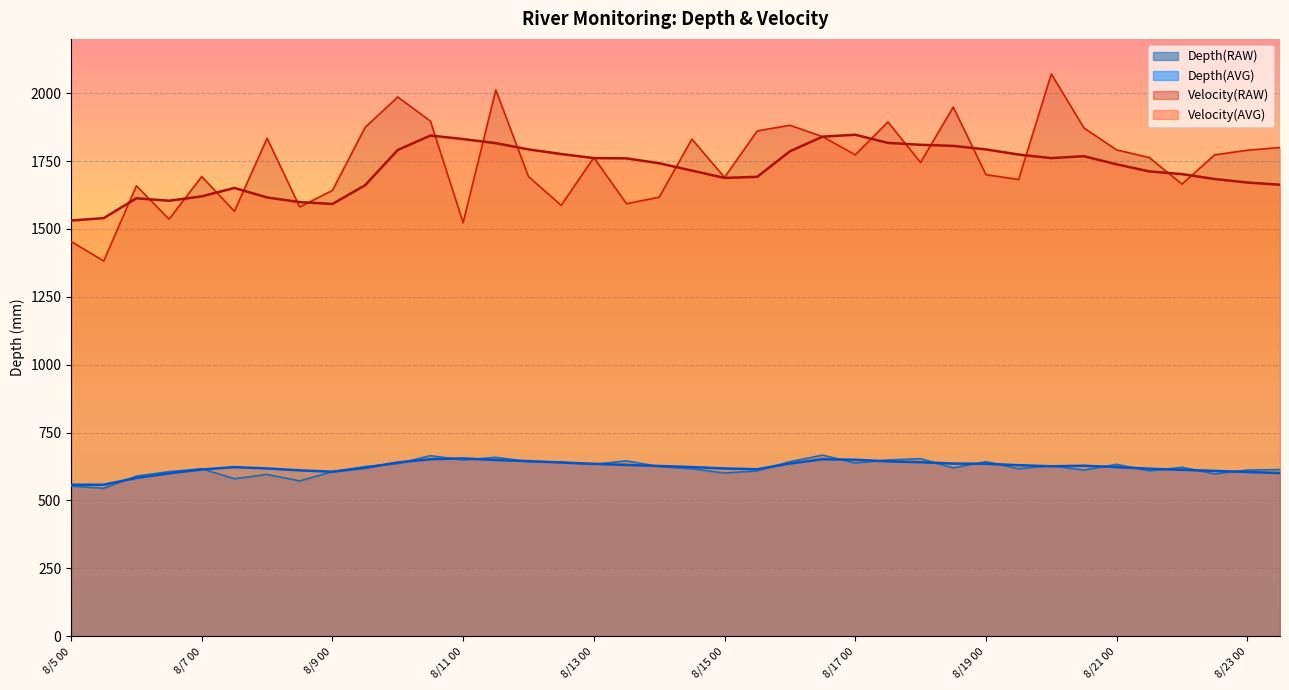

The Velocity(AVG) series shows 713 at 8/20 12. True or false?

False